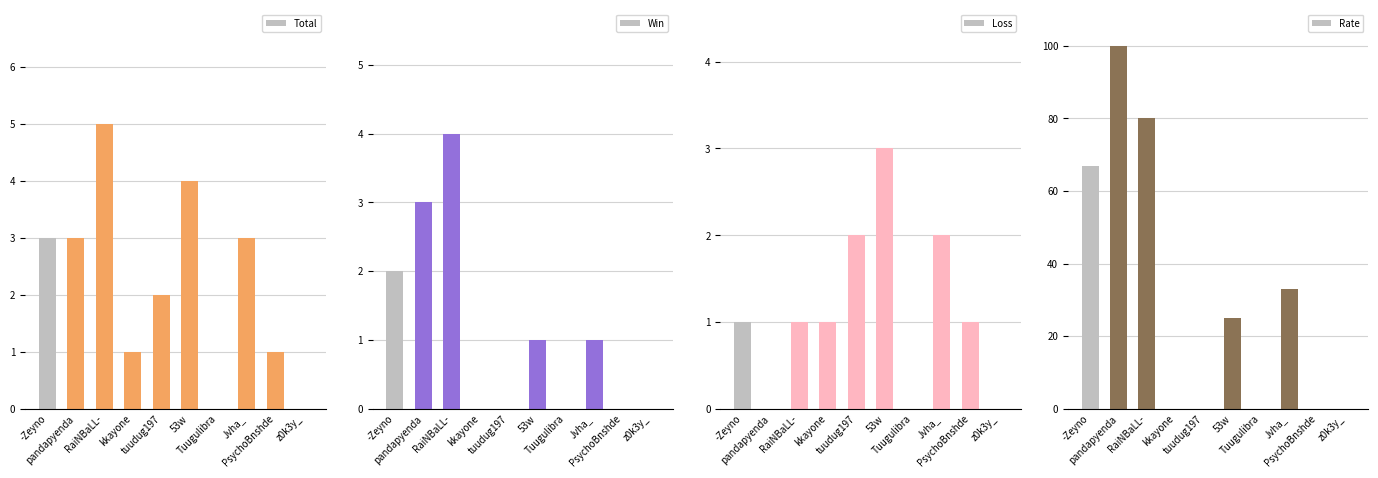

Which category has the highest value across all series?

pandapyenda